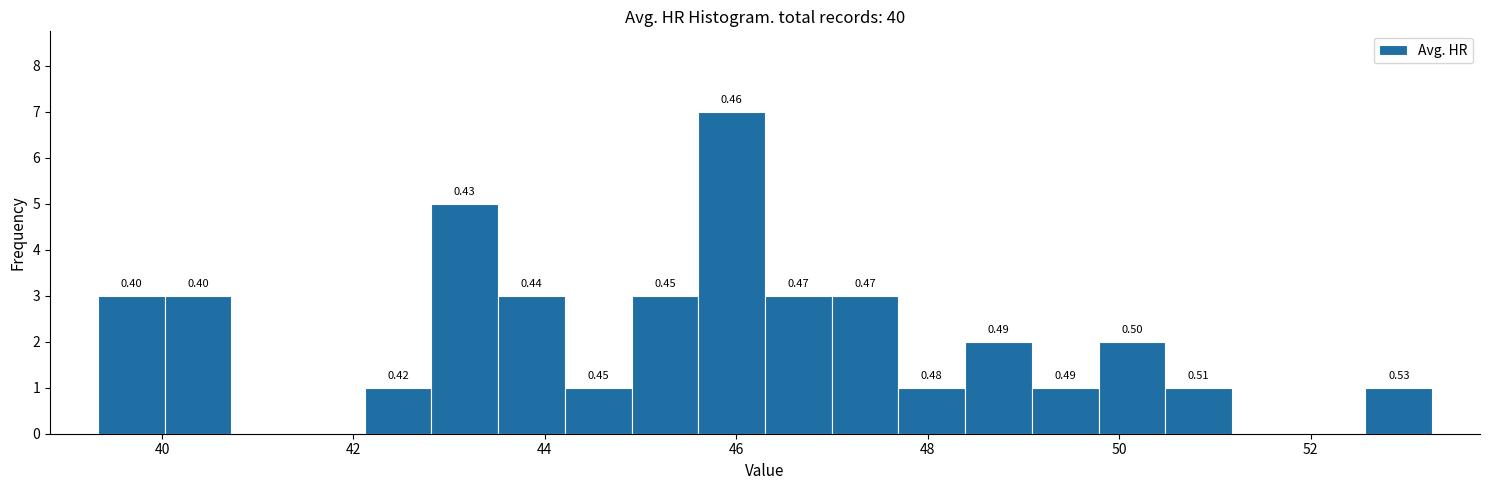

Around what value on the x-axis is the tallest bar? Give the approximate position of its centre, as read against the axis.

46.0